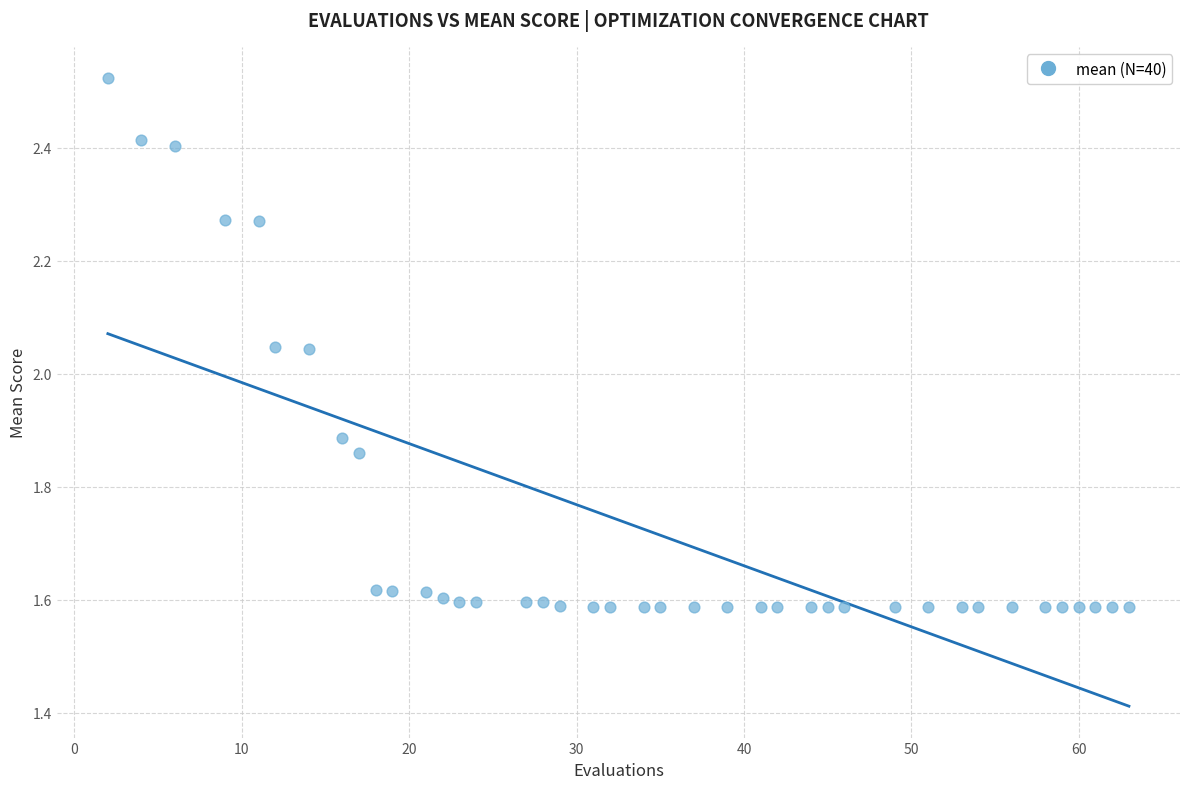

What is the range of X values (max minus min)?

61.0